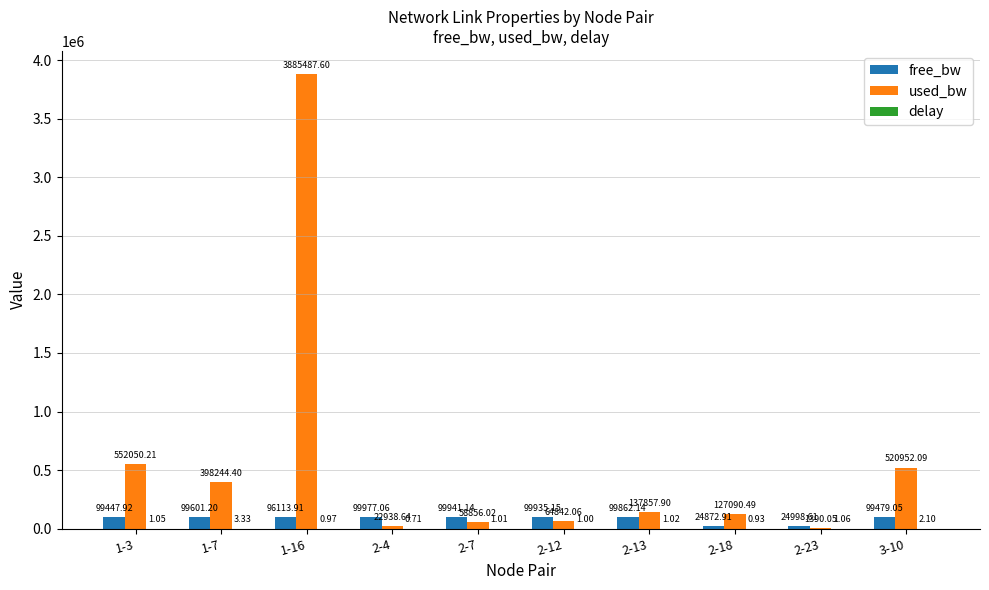

What is the sum of the free_bw values at 3-10 and 1-7?

199080.2